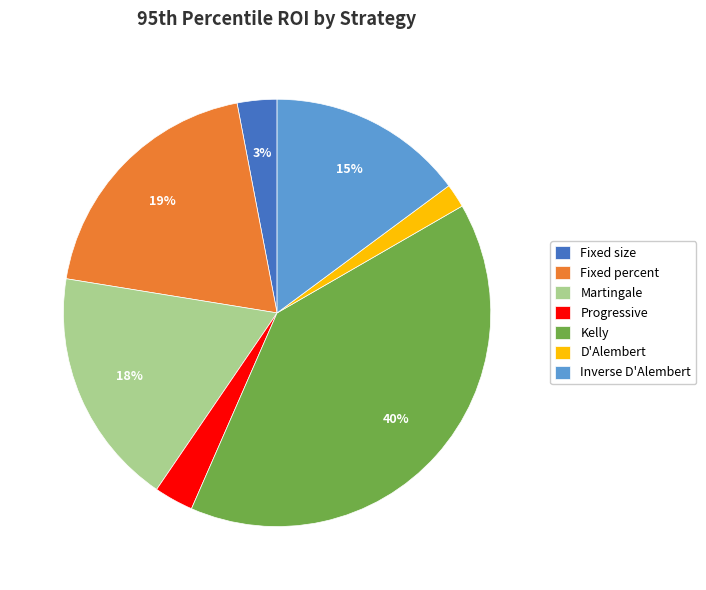

What percentage is the D'Alembert slice, to the nearest percent?

2%